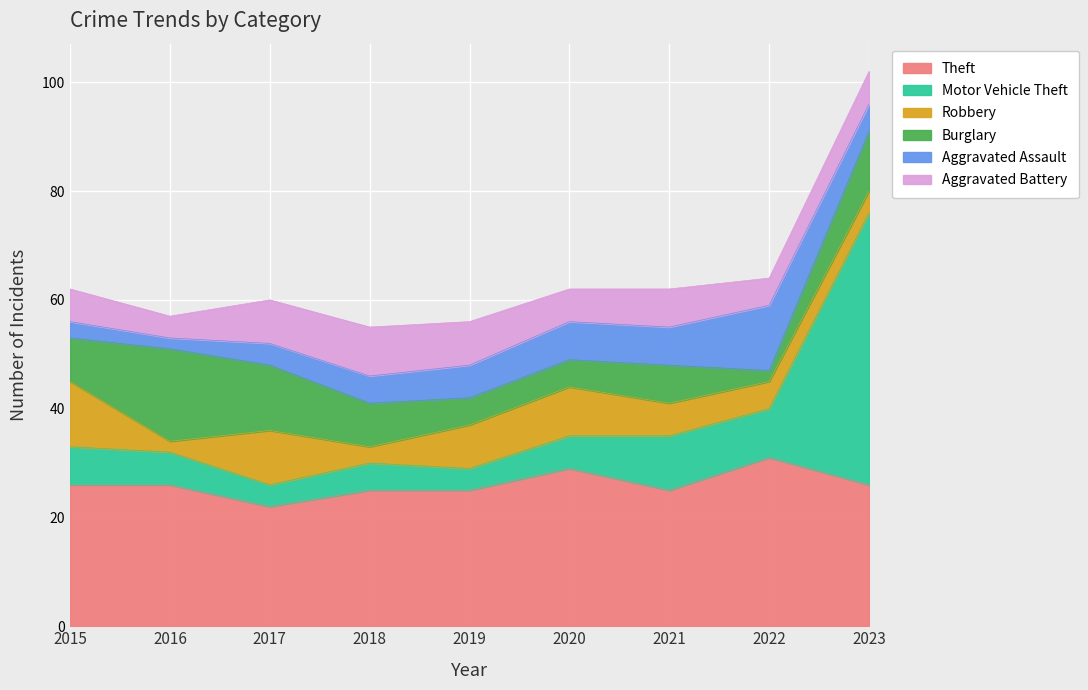

The value of Theft at 2016 is 26. True or false?

True